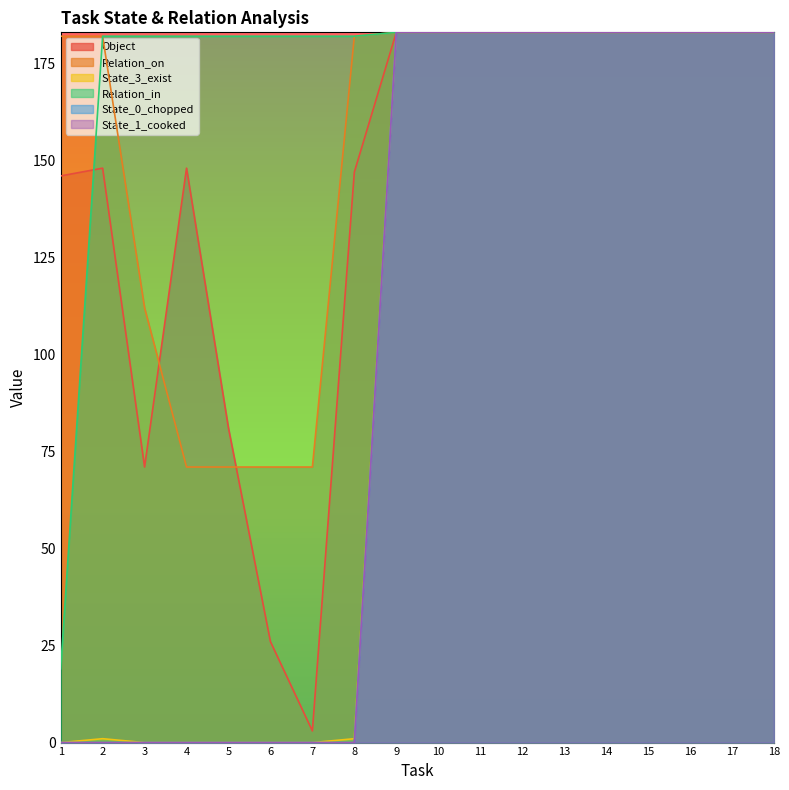

True or false: State_3_exist and Relation_on intersect in this chart.

False